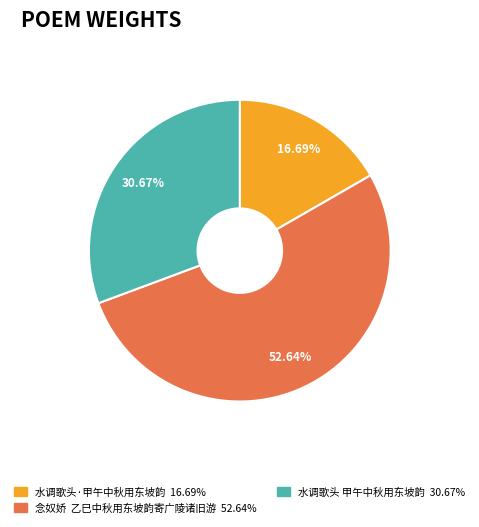

Count the number of slices in the pie.

3